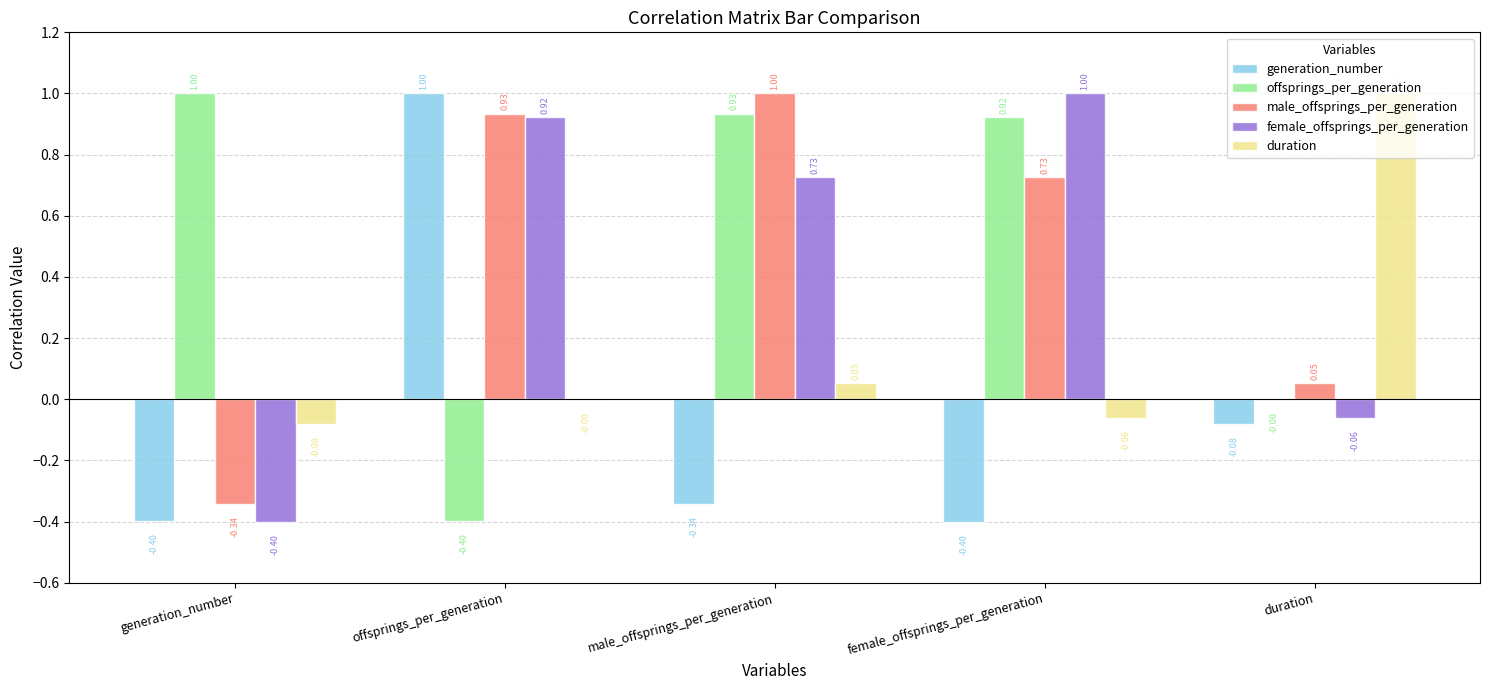

At which label does female_offsprings_per_generation reach its peak?

female_offsprings_per_generation